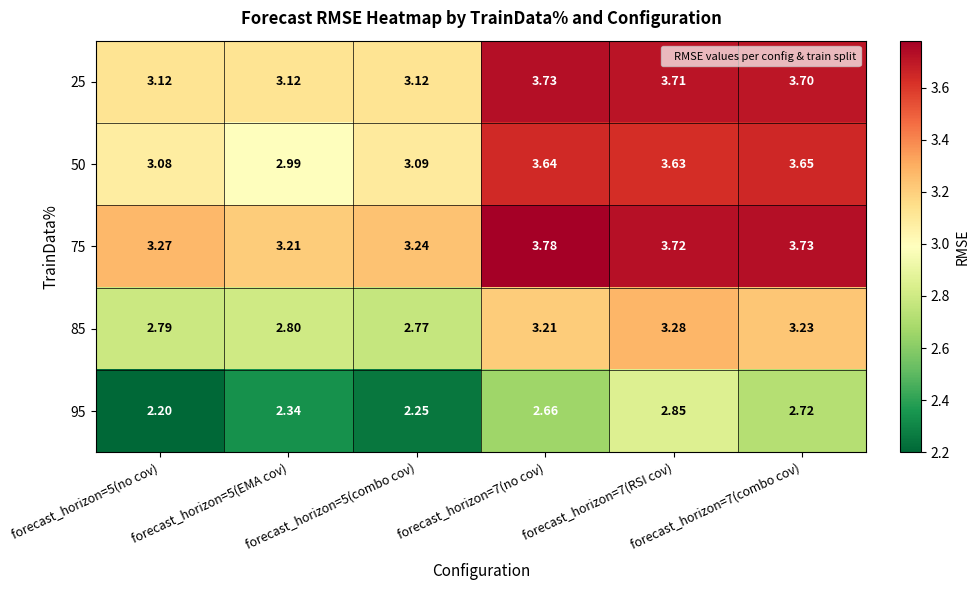

What is the total value across all series at forecast_horizon=5(combo cov)?

14.5